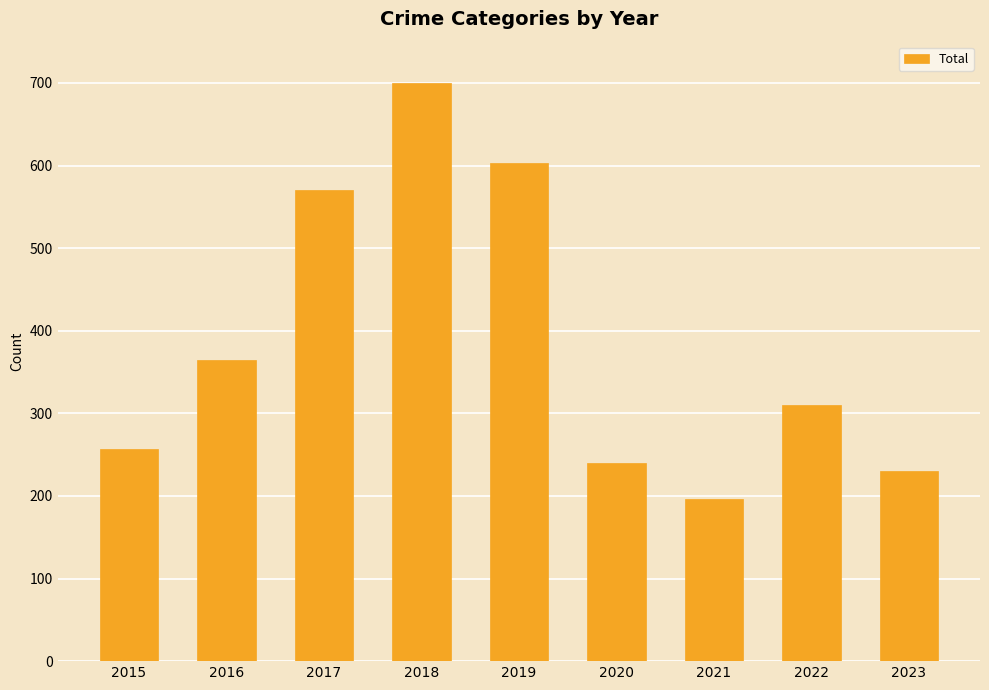

Reading left to right, what are all the values shown in this chart?

2015=257	2016=365	2017=571	2018=700	2019=603	2020=240	2021=196	2022=310	2023=230